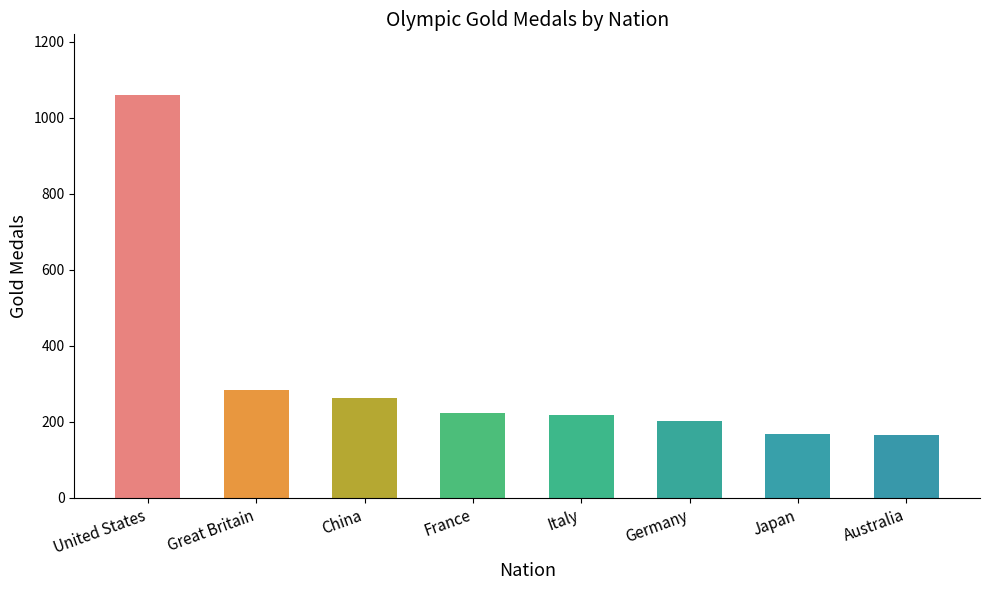

What is the change in value from Great Britain to France?

-61